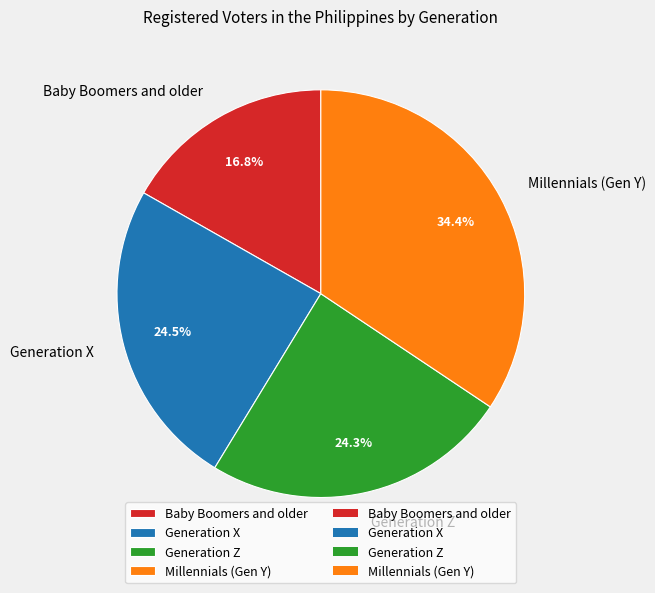

Which slice is the smallest?

Baby Boomers and older